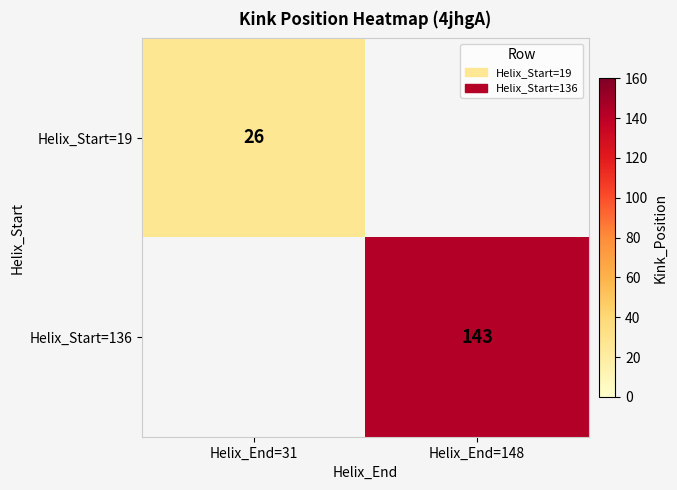

The Helix_Start=19 series shows 26 at Helix_End=31. True or false?

True